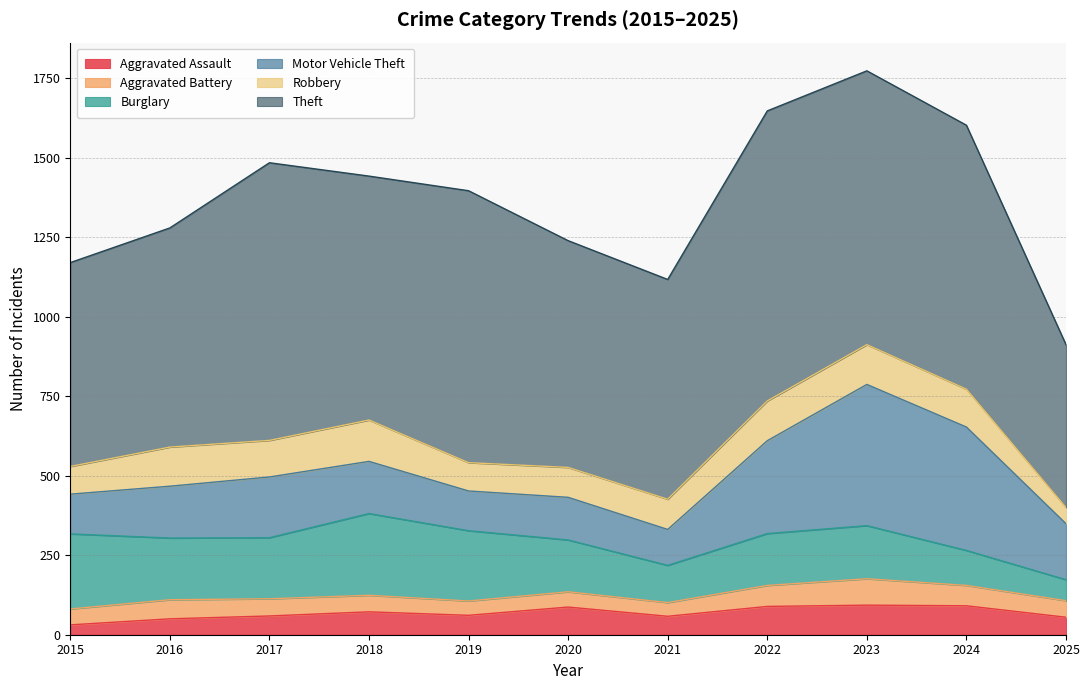

What is the minimum value for Robbery?

51